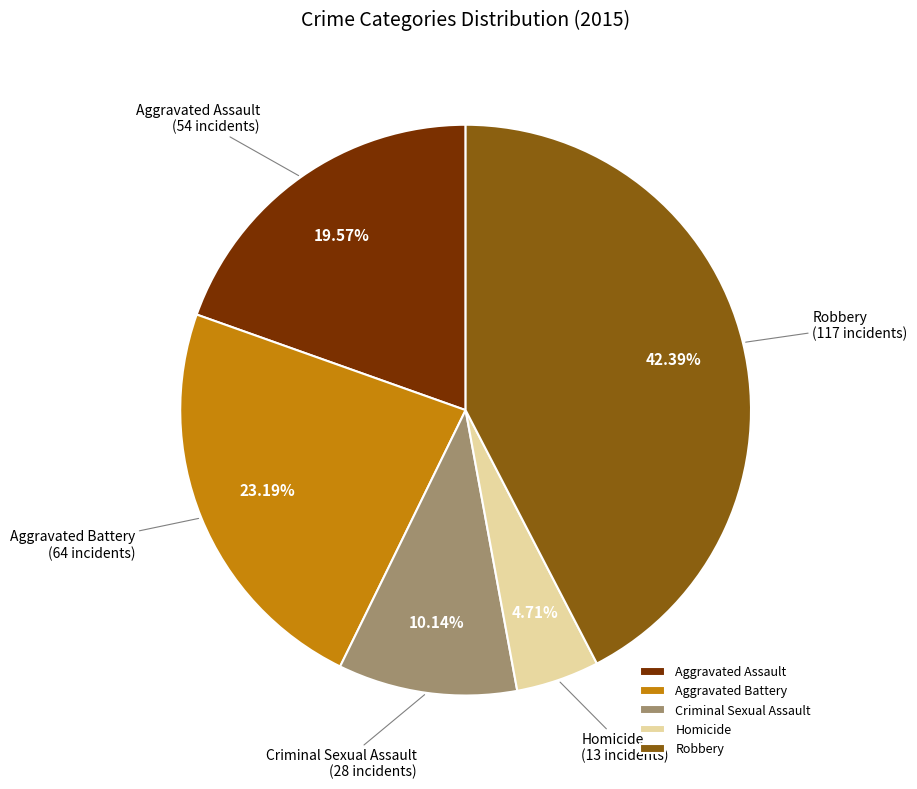

How many slices are in this pie chart?

5